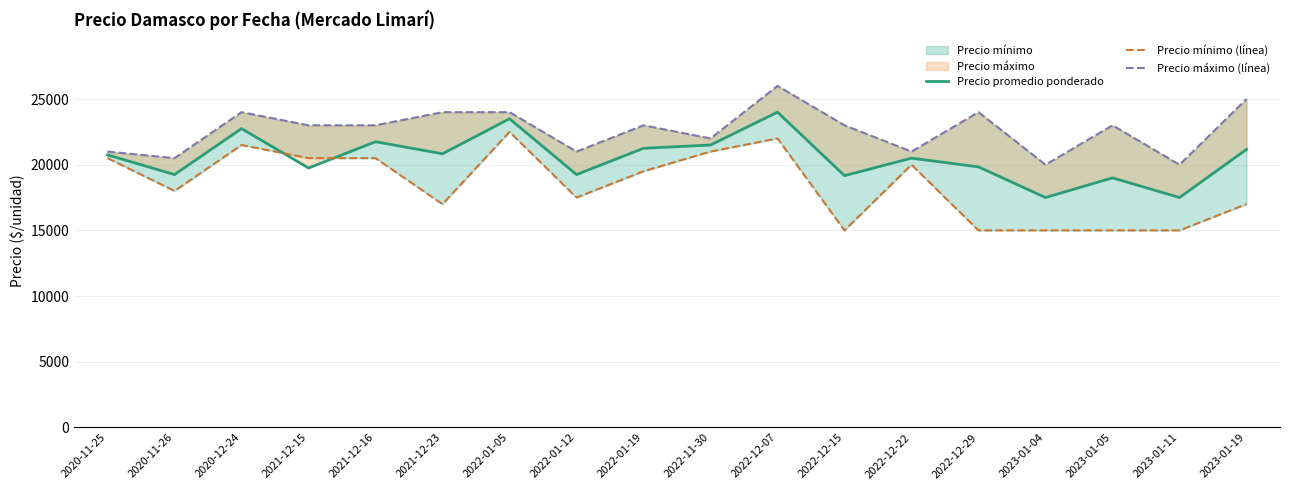

After their last crossing, which series has the higher values: Precio promedio ponderado or Precio mínimo (línea)?

Precio promedio ponderado